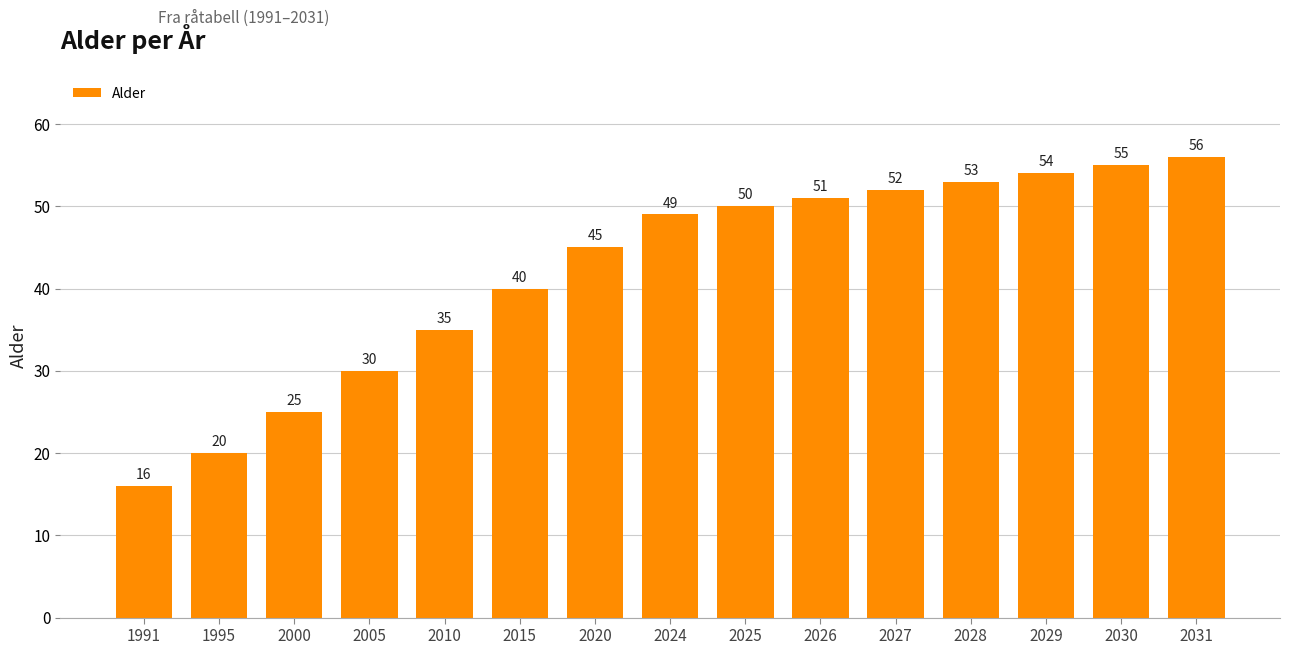

What is the difference between the values at 2028 and 2026?

2